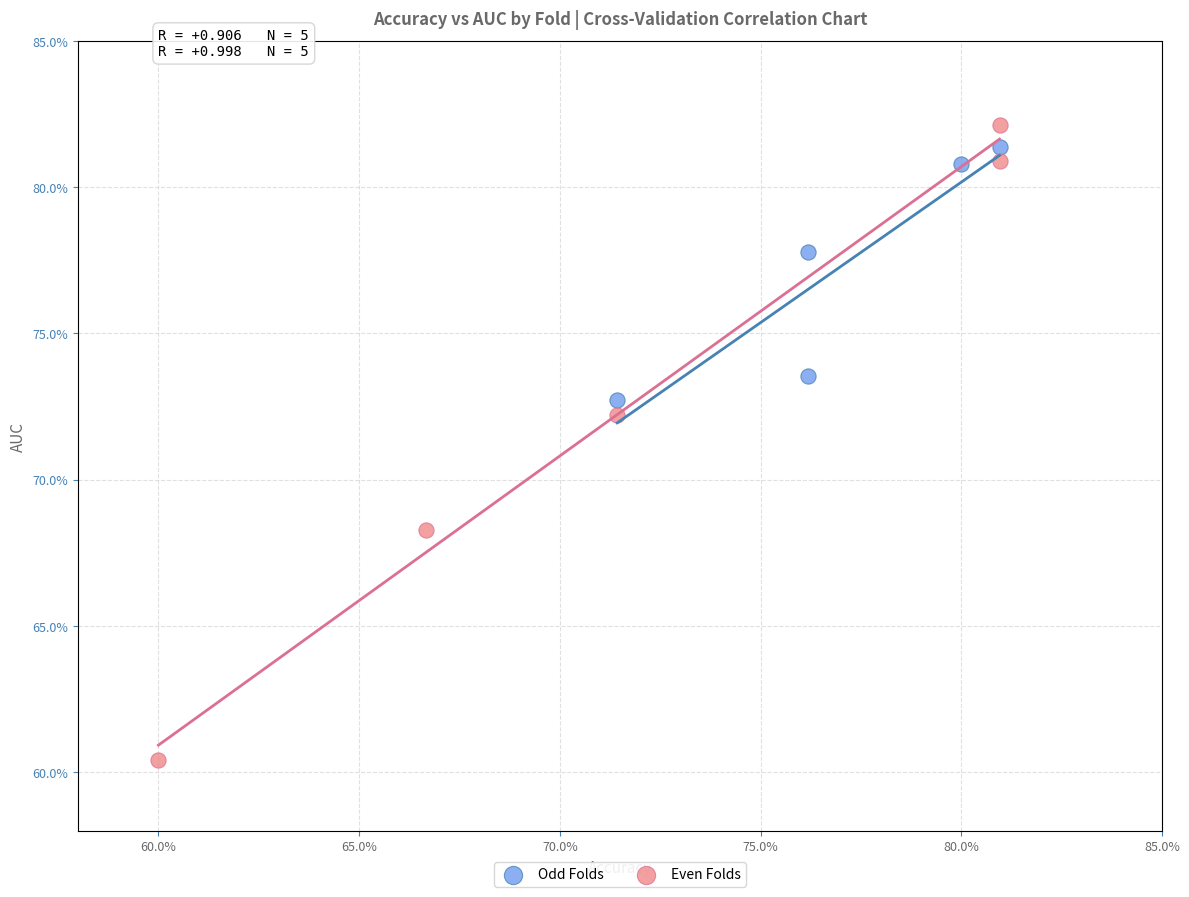

What are all the series names shown in the legend?

Odd Folds, Even Folds